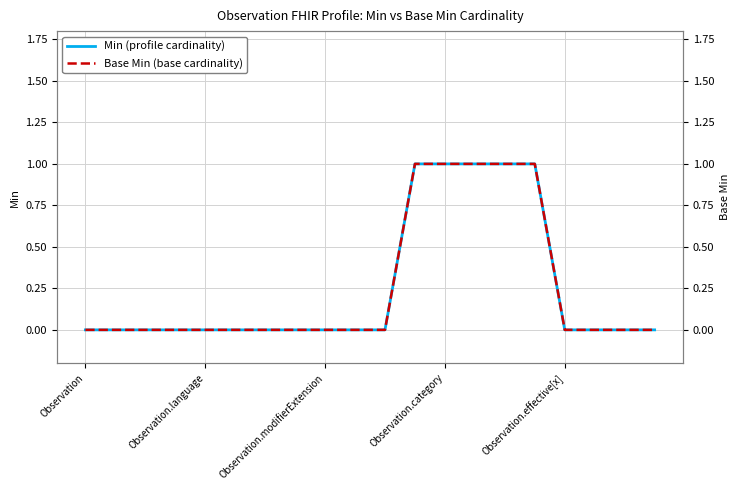

True or false: Base Min has a value of 1 at 17.

False